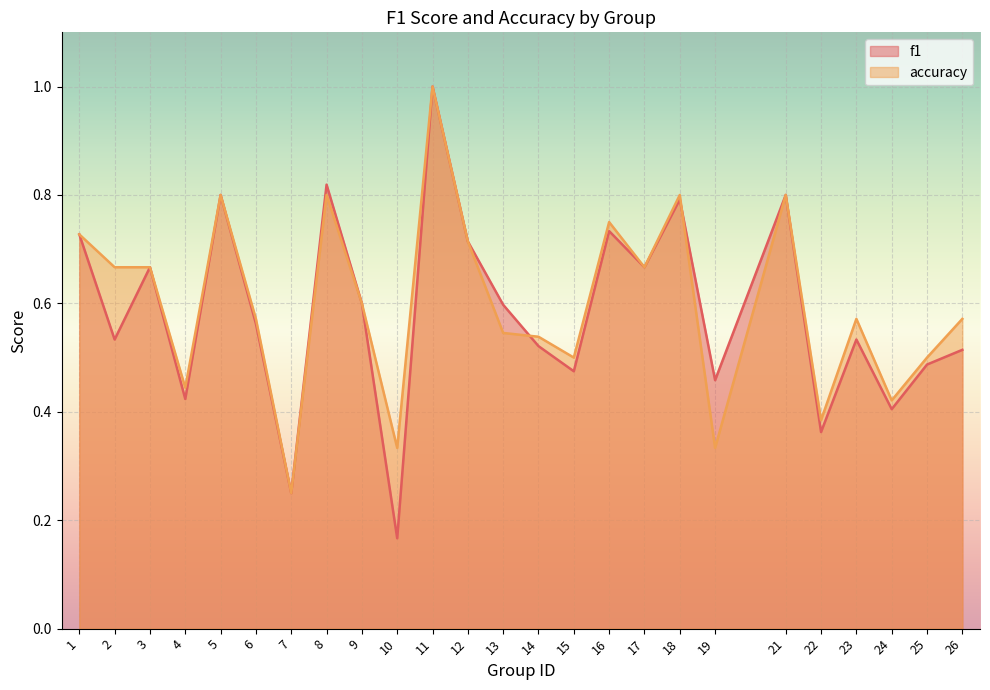

Reading left to right, what are all the values shown in this chart?

f1: 1=0.7	2=0.5	3=0.7	4=0.4	5=0.8	6=0.6	7=0.2	8=0.8	9=0.6	10=0.2	11=1.0	12=0.7	13=0.6	14=0.5	15=0.5	16=0.7	17=0.7	18=0.8	19=0.5	21=0.8	22=0.4	23=0.5	24=0.4	25=0.5	26=0.5
accuracy: 1=0.7	2=0.7	3=0.7	4=0.4	5=0.8	6=0.6	7=0.2	8=0.8	9=0.6	10=0.3	11=1.0	12=0.7	13=0.5	14=0.5	15=0.5	16=0.8	17=0.7	18=0.8	19=0.3	21=0.8	22=0.4	23=0.6	24=0.4	25=0.5	26=0.6